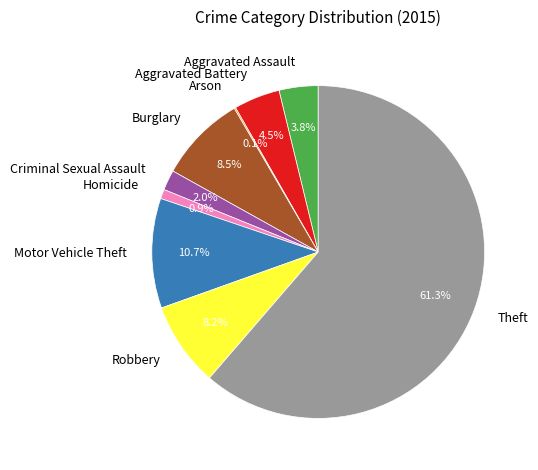

Is there any slice that represents more than half of the pie?

Yes